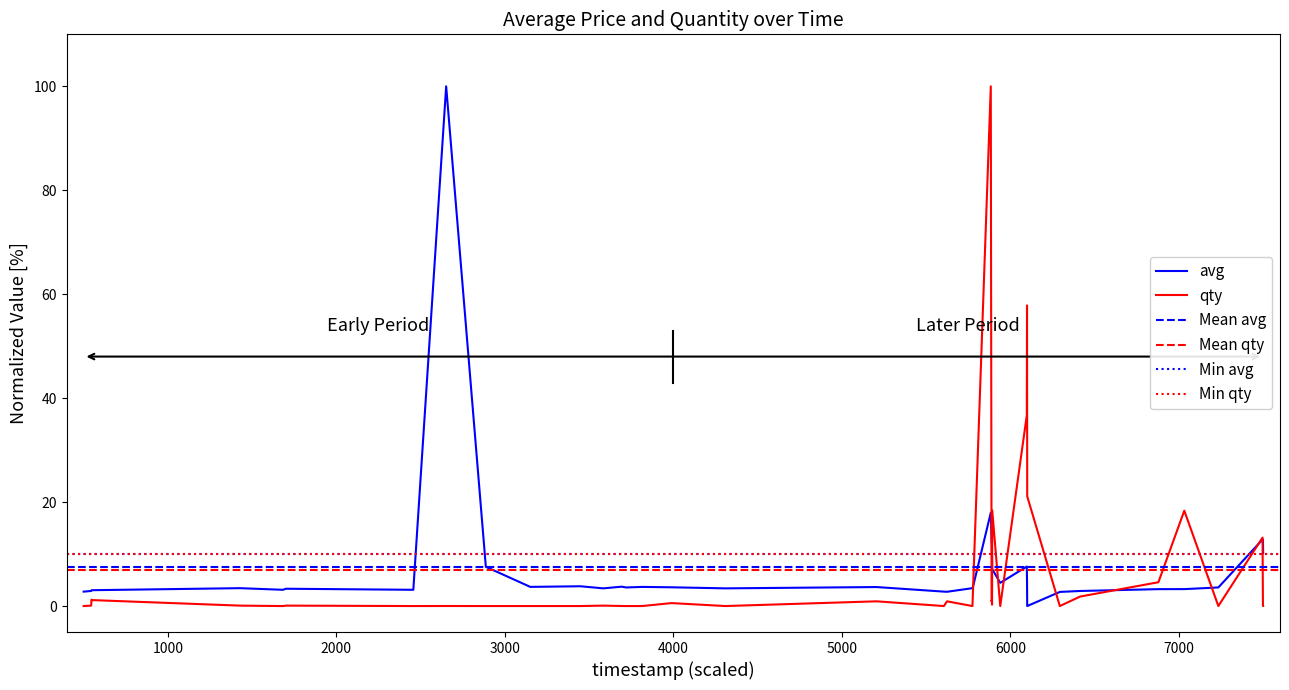

In avg, how many points are lower than both neighbors (excluding endpoints)?

9